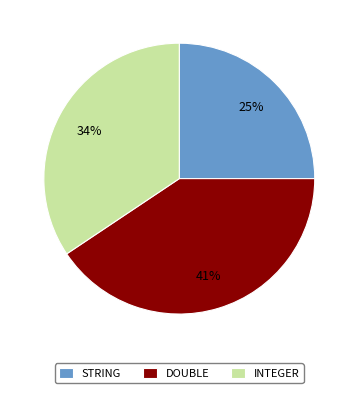

Count the number of slices in the pie.

3